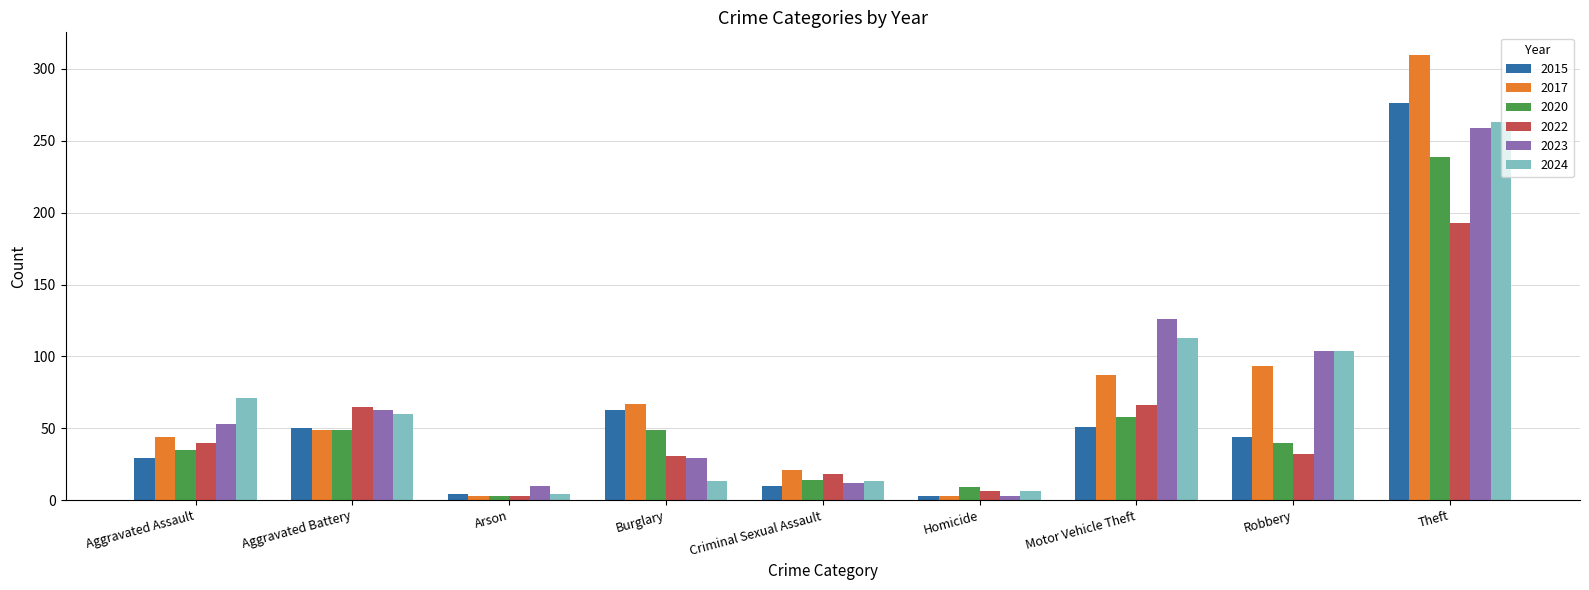

Are the bars grouped side by side (vs. stacked)?

Yes